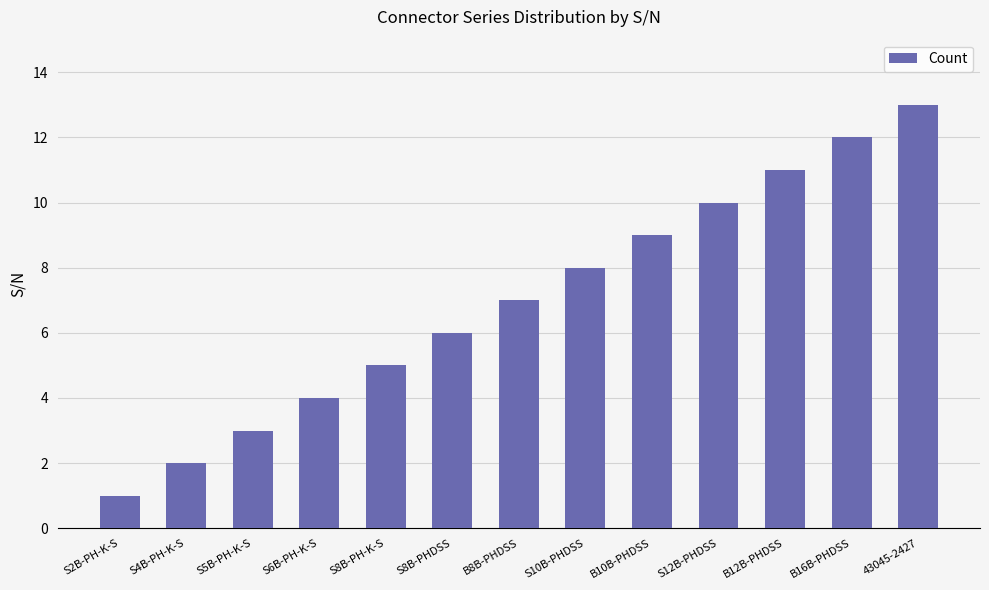

Reading right to left, what are all the values shown in this chart?

13	12	11	10	9	8	7	6	5	4	3	2	1